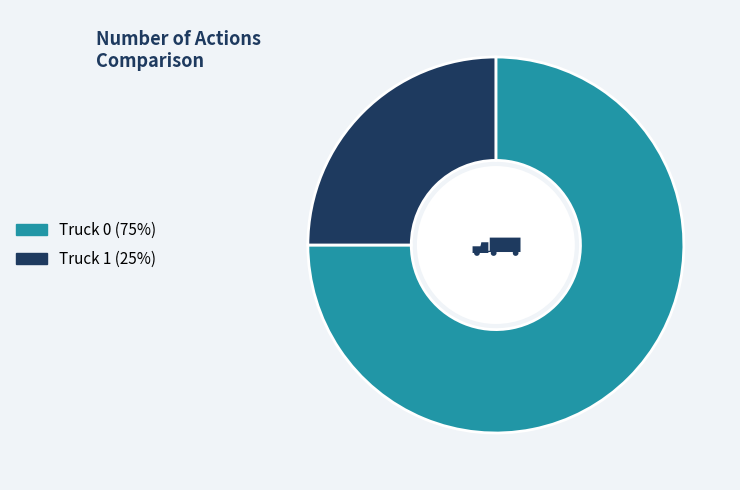

The Truck 0 (75%) slice represents 75% of the pie. True or false?

True